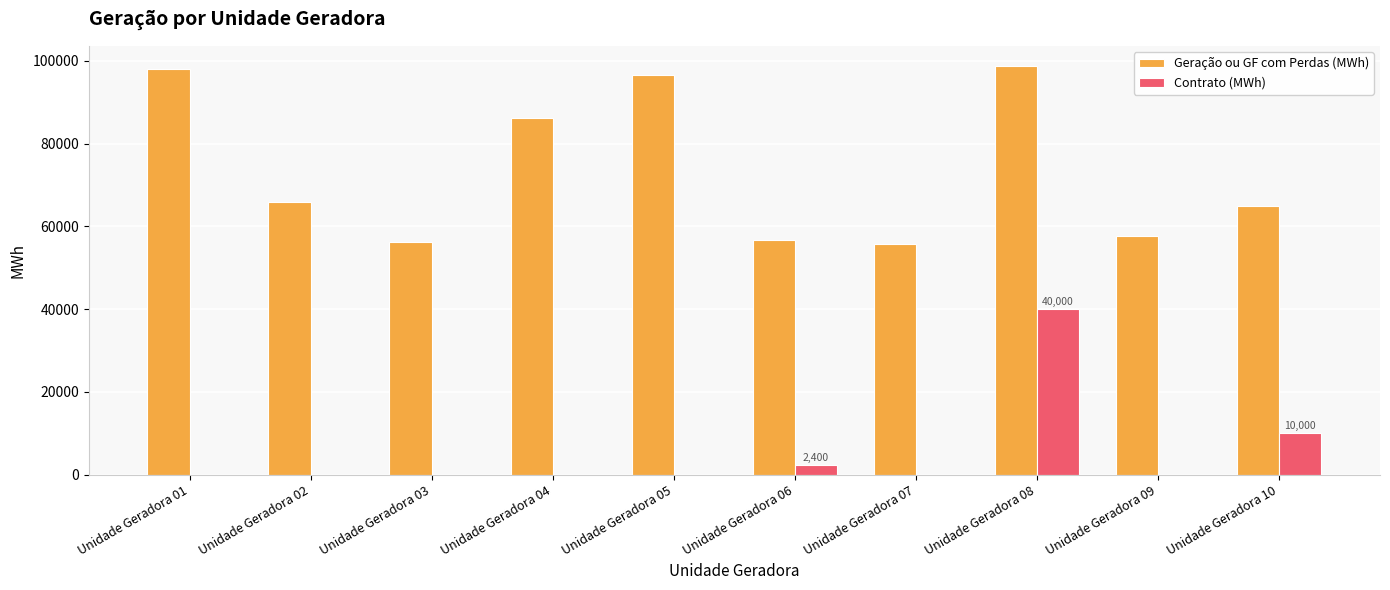

True or false: Contrato (MWh) has a value of 10000.0 at Unidade Geradora 10.

True